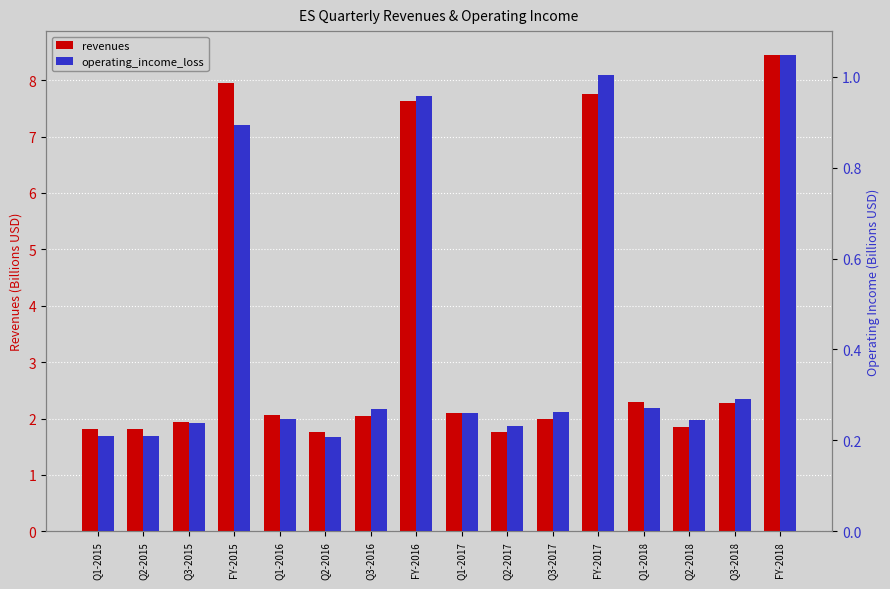

Is it true that operating_income_loss equals 0.0 at Q2-2017?

False